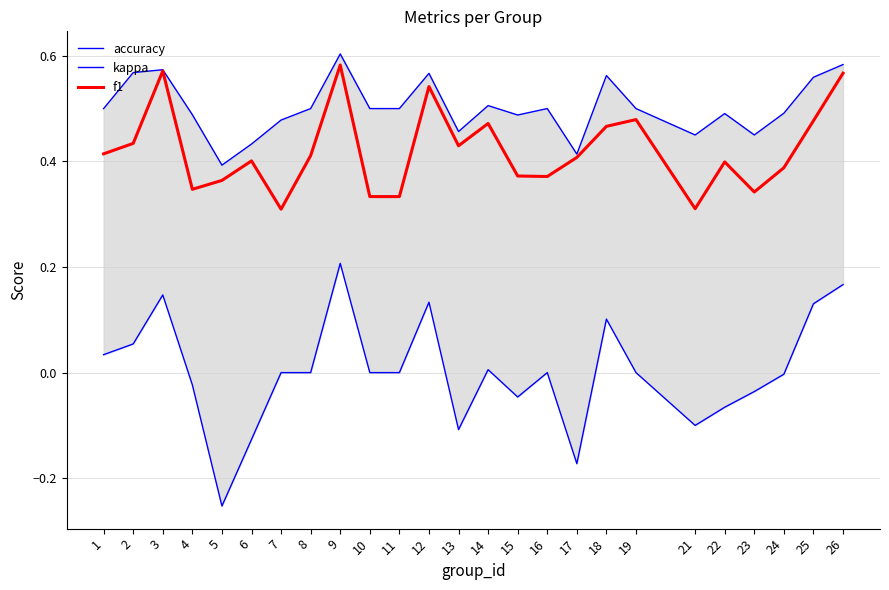

True or false: accuracy and kappa cross at least once.

False